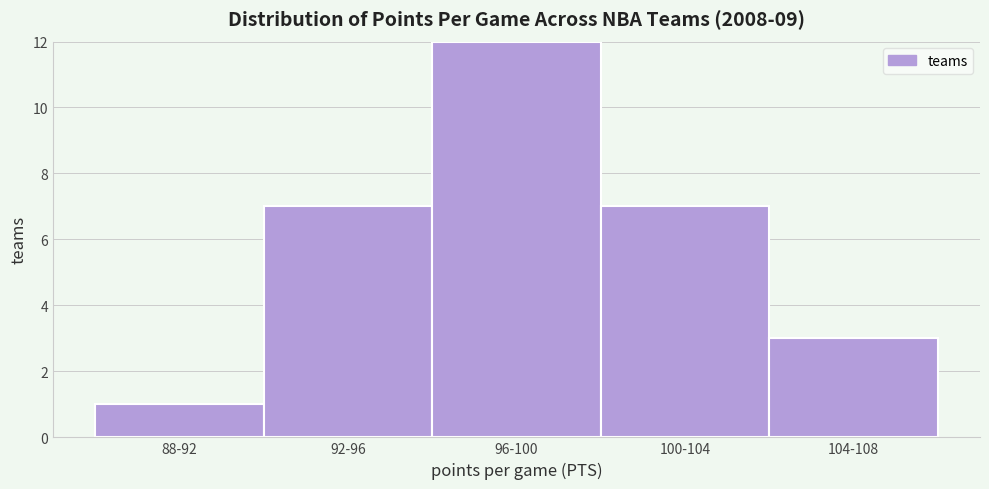

Reading left to right, what are all the values shown in this chart?

1	7	12	7	3